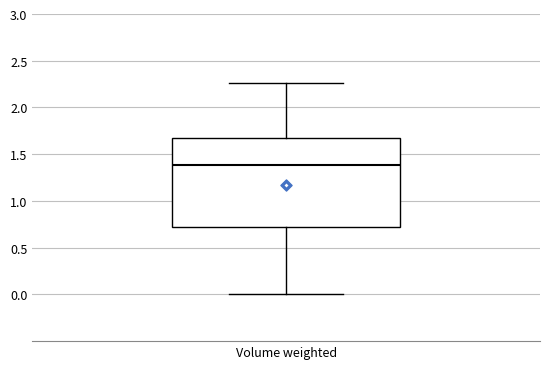

Transcribe this box plot: give where the median line is, the range the box spans, and where the two whiskers end, as read against the y-axis. The values are not printed on the chart, so give them approximately, as read against the axis.

median 1.40, box 0.70 to 1.70, whiskers 0.00 to 2.25